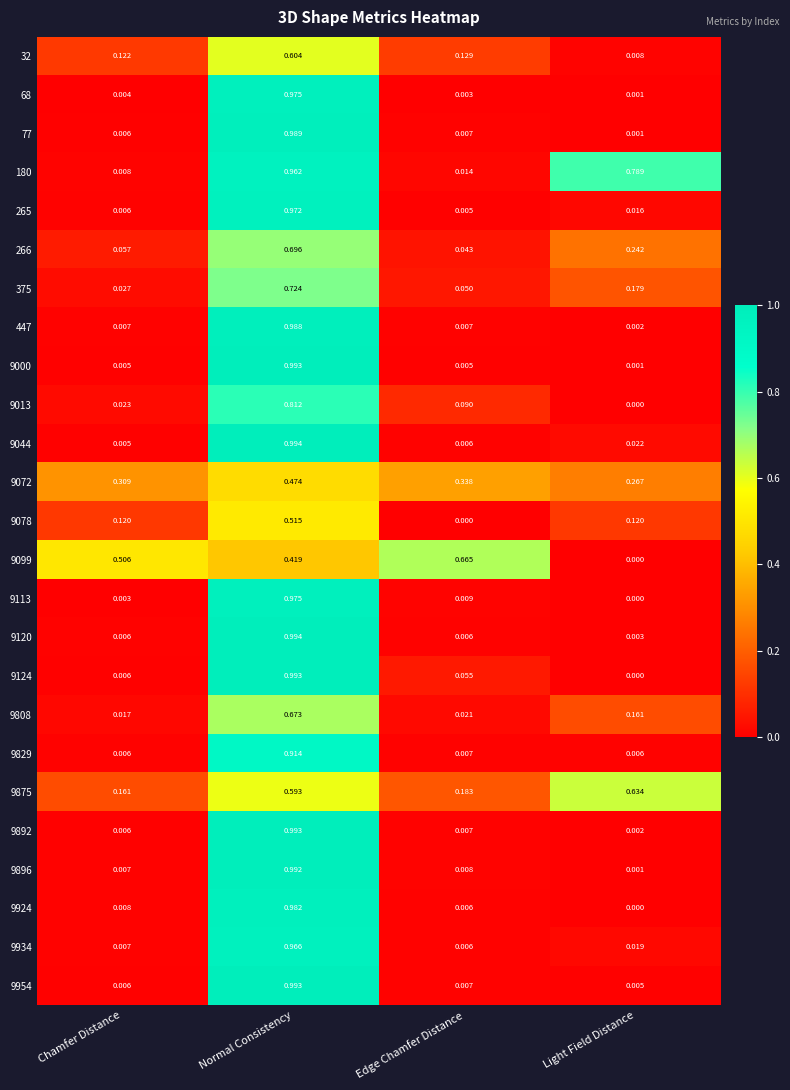

Which category has the highest value in the 9044 series?

Normal Consistency